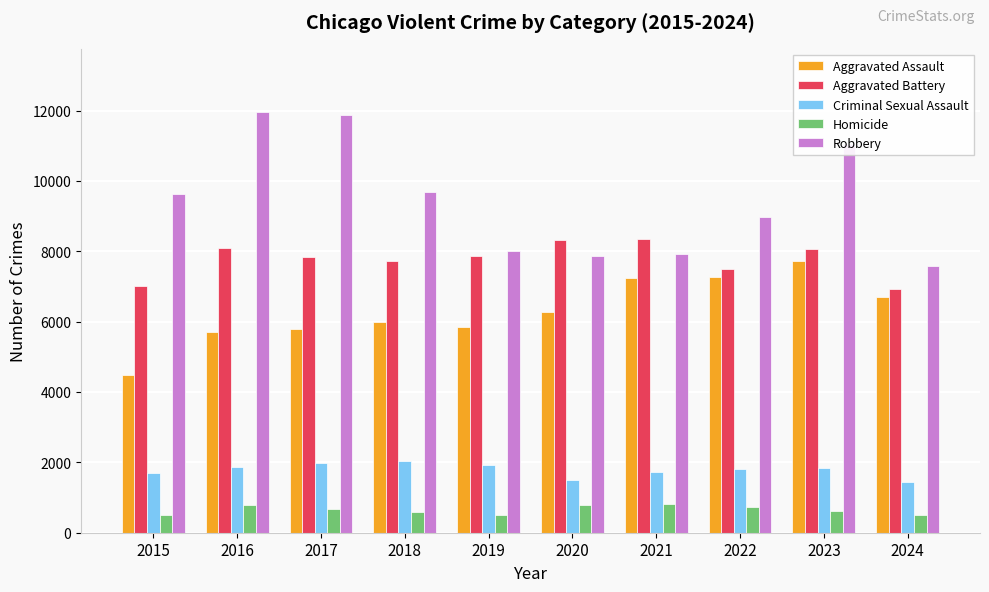

What is the sum of all Robbery values?

94538